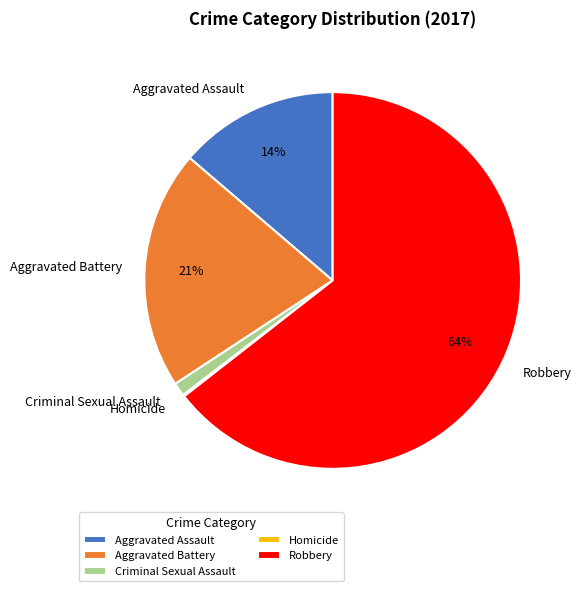

Approximately how many times larger is the value at Aggravated Battery compared to Robbery?

0.3